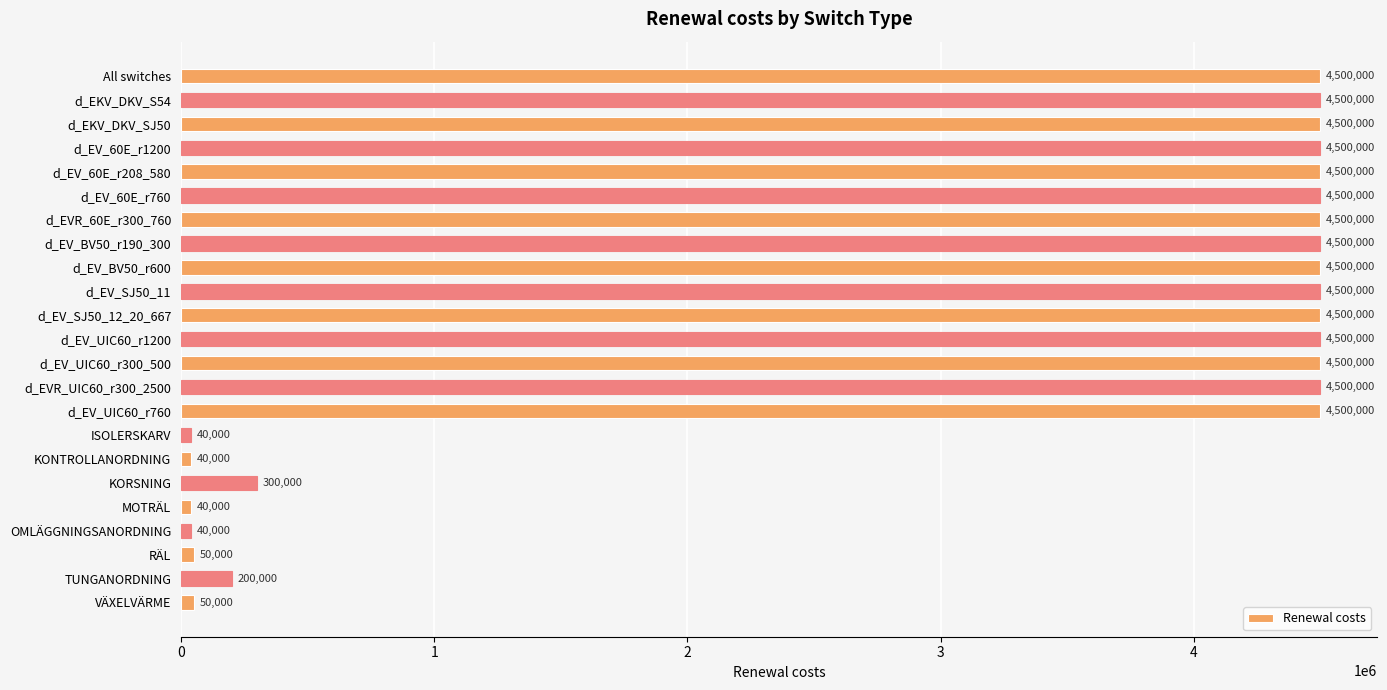

At which label is the value closest to 2270000?

KORSNING